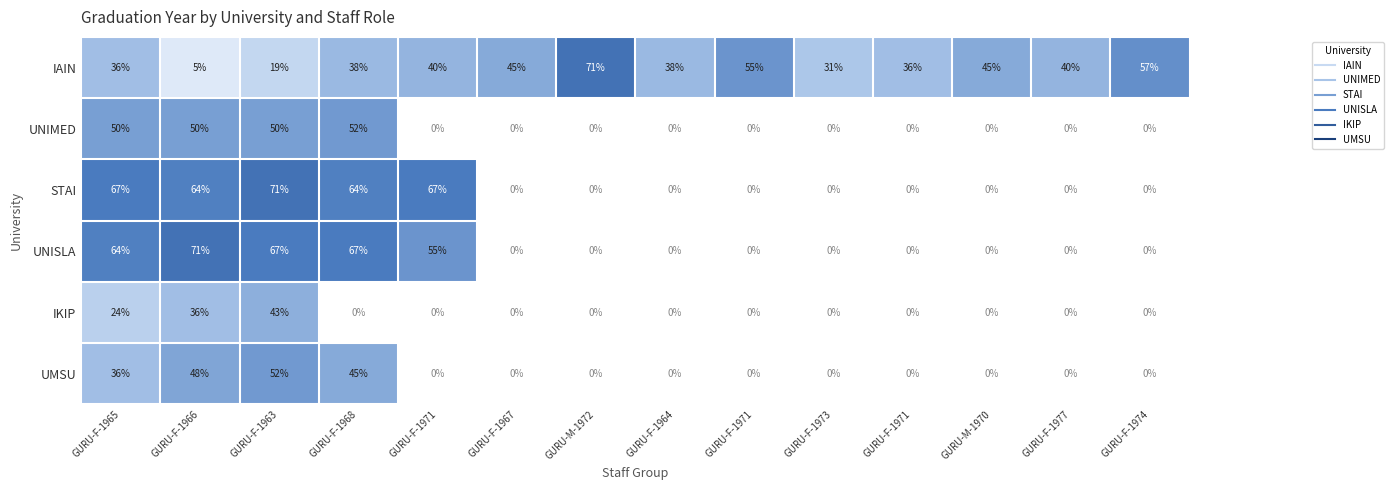

Which category has the highest value across all series?

GURU-M-1972